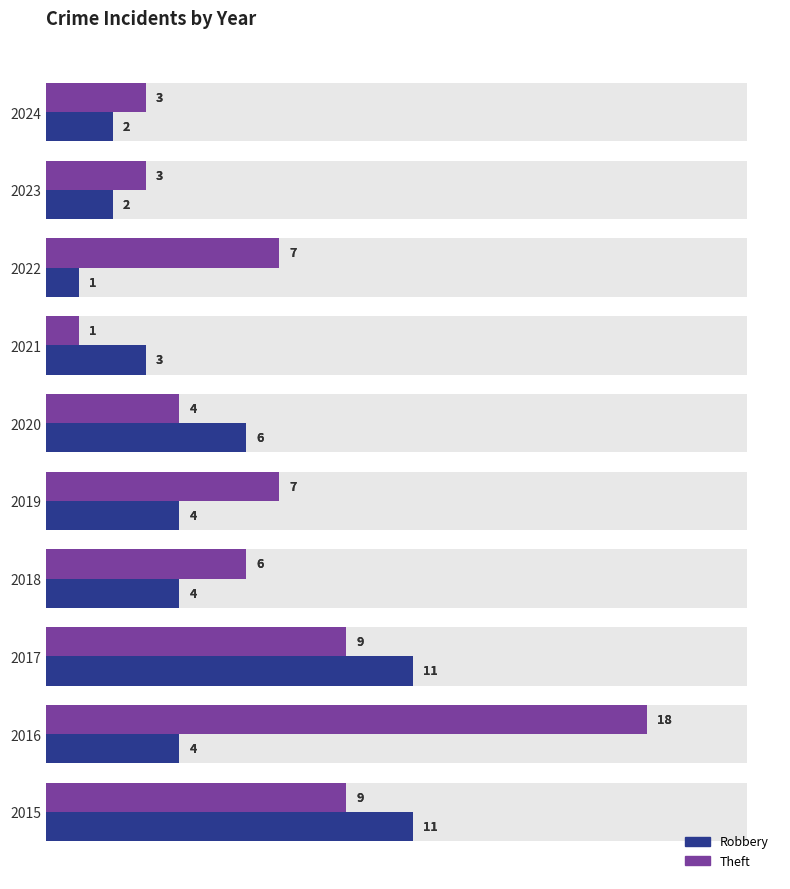

How many series are shown in this chart?

2